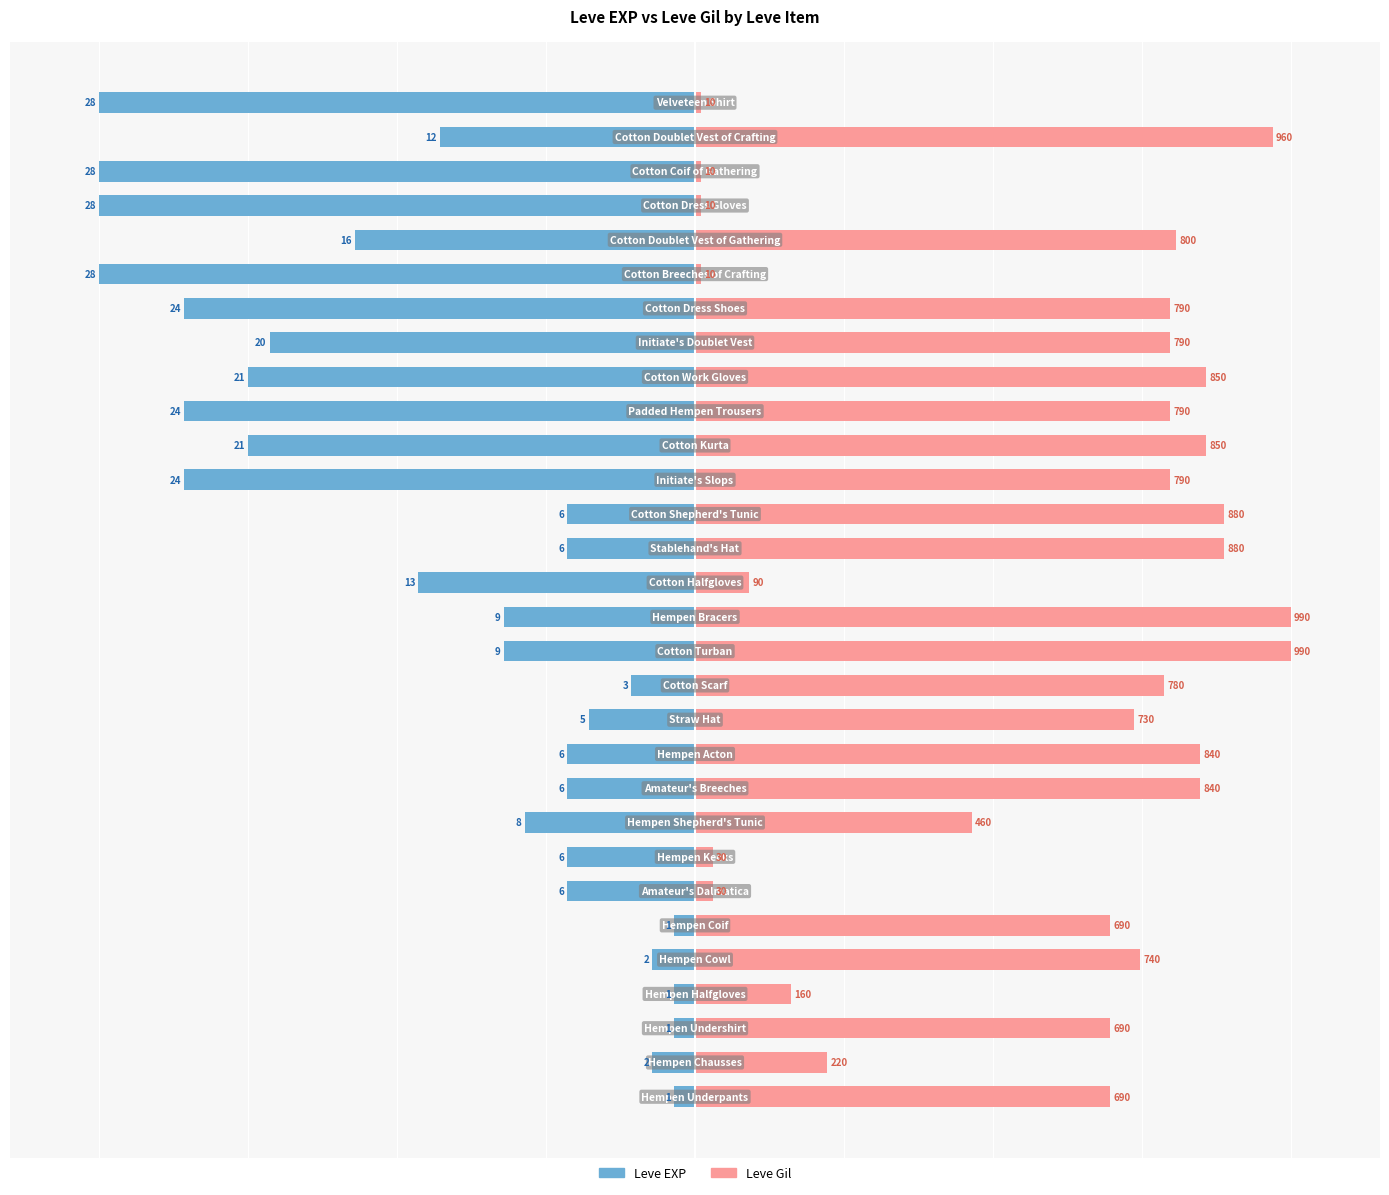

List the series in order of their peak value, lowest first.

Leve EXP, Leve Gil